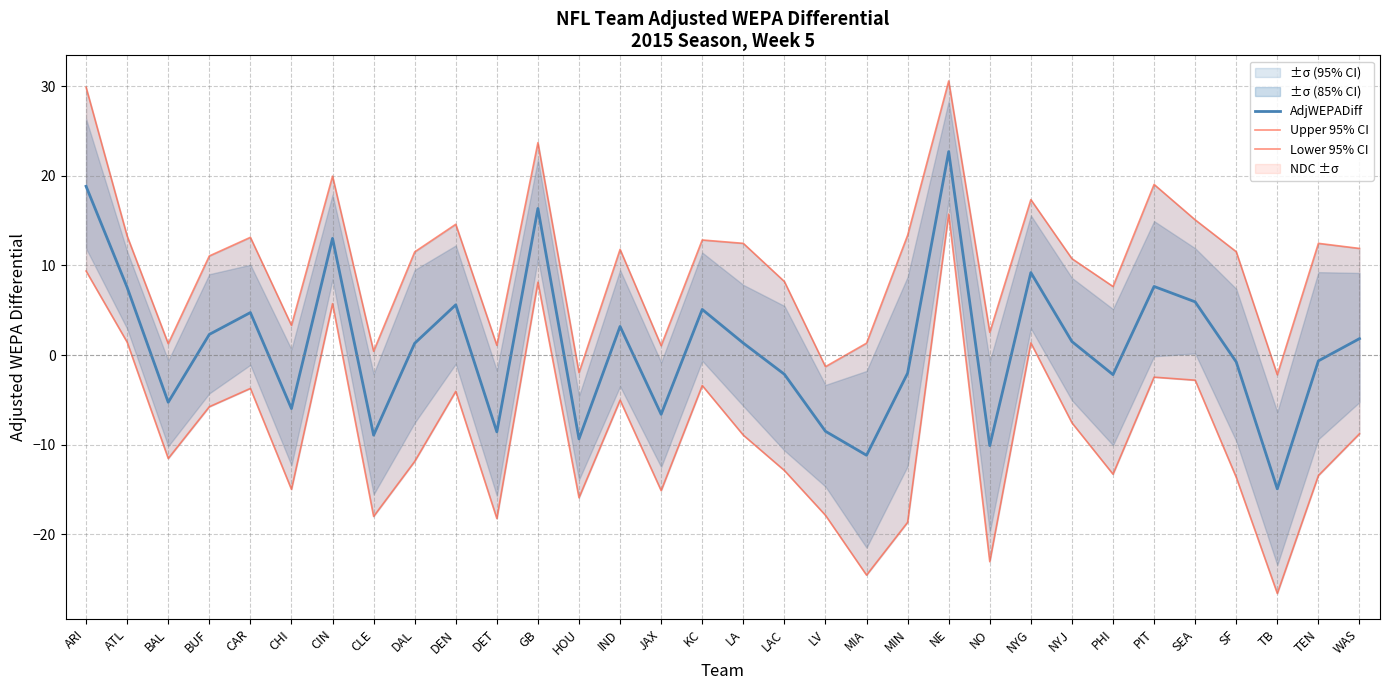

What is the difference between the maximum and minimum values in the Upper 95% CI series?

32.8